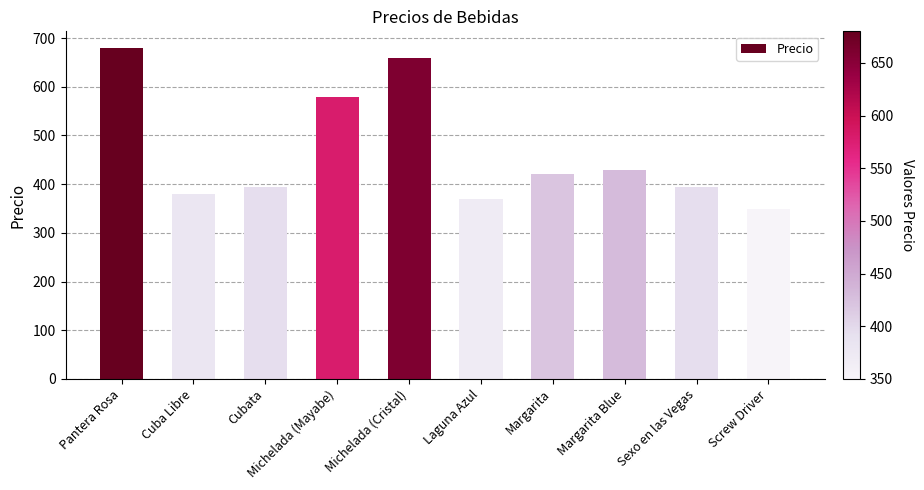

True or false: the data shows 395 at Sexo en las Vegas.

True